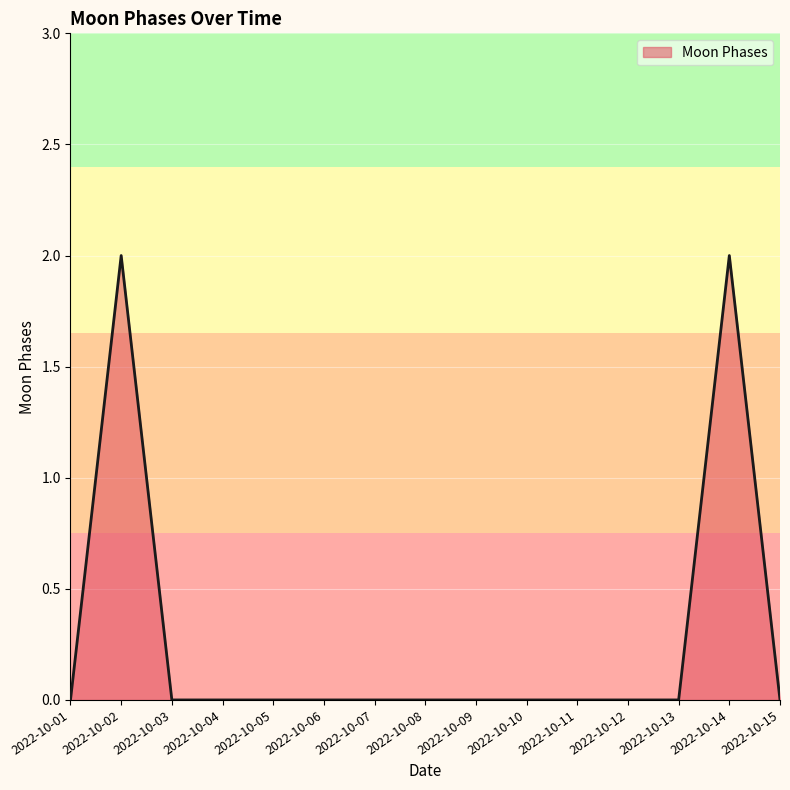

What is the change in value from 2022-10-03 to 2022-10-14?

+2